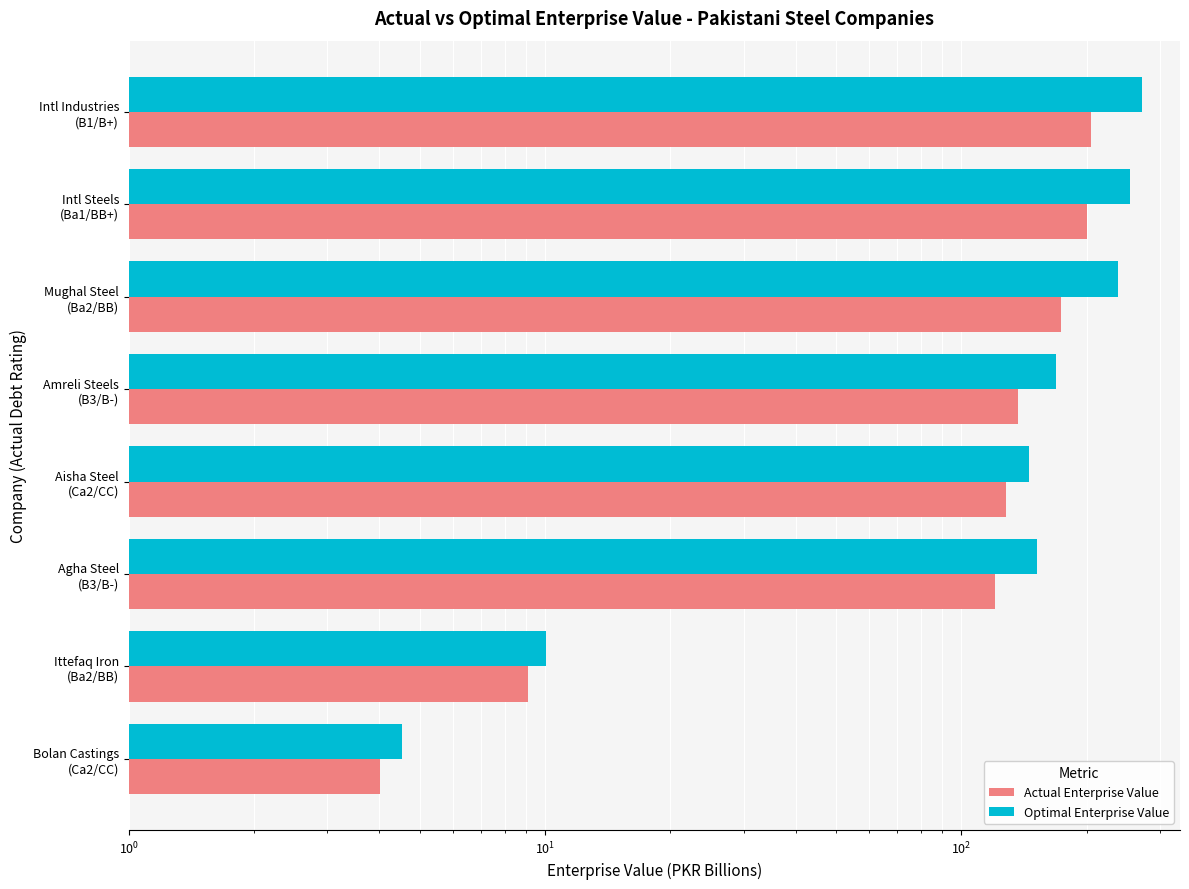

Which series has the largest range (max minus min)?

Optimal Enterprise Value